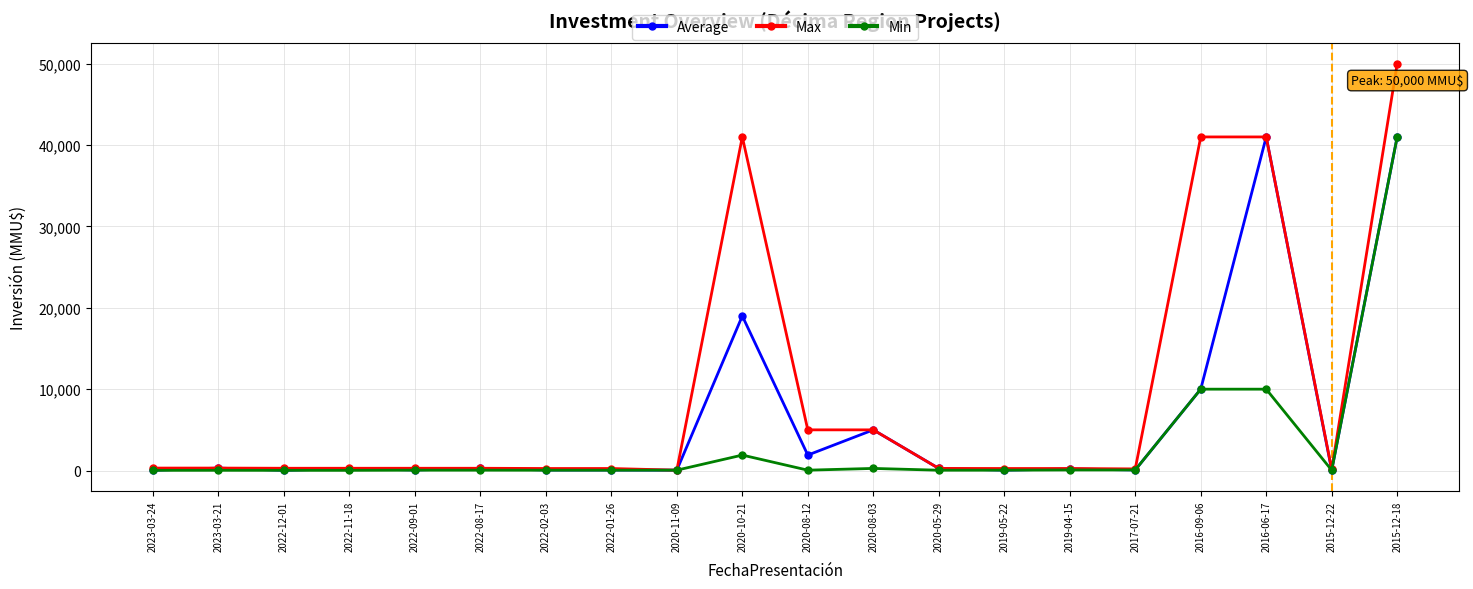

Which category has the highest value across all series?

2015-12-18